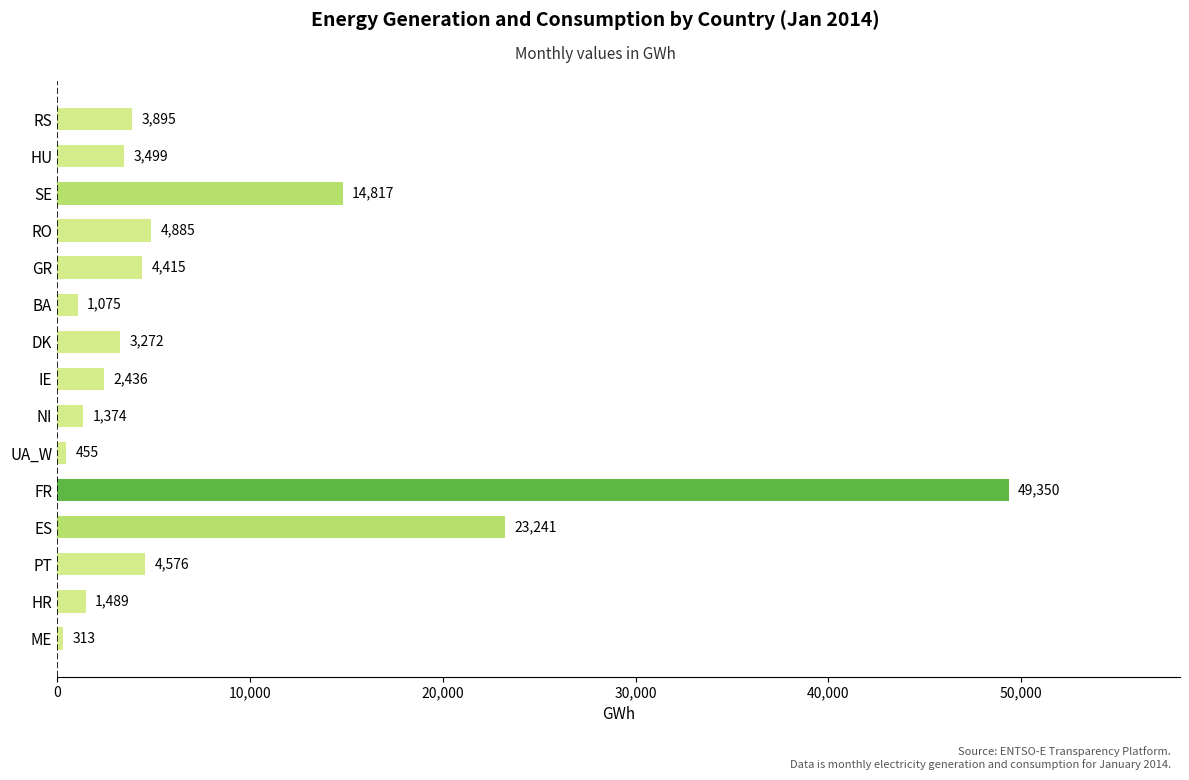

Reading bottom to top, transcribe all the data shown in this chart.

ME=313	HR=1489	PT=4576	ES=23241	FR=49350	UA_W=455	NI=1374	IE=2436	DK=3272	BA=1075	GR=4415	RO=4885	SE=14817	HU=3499	RS=3895